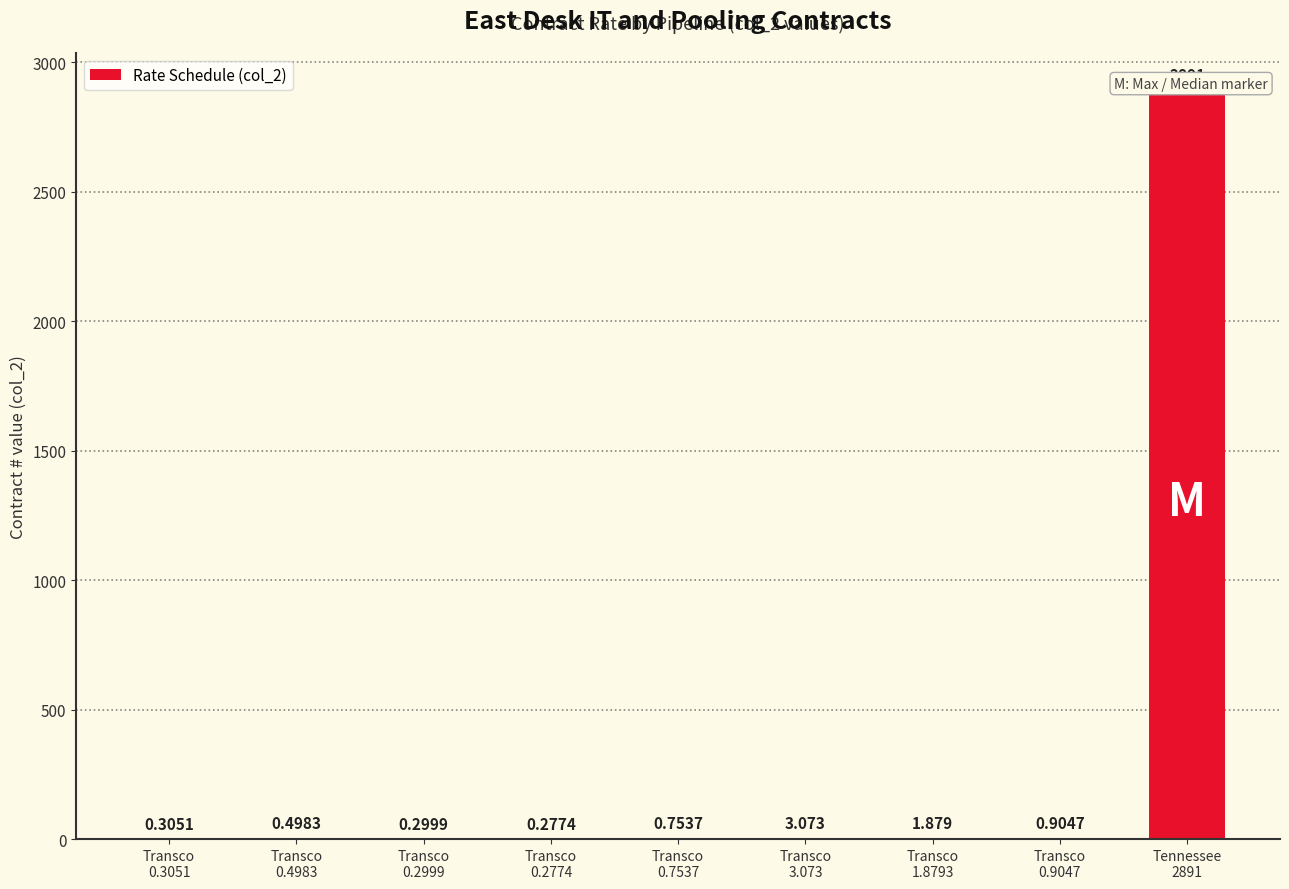

Count the number of data series in this chart.

1